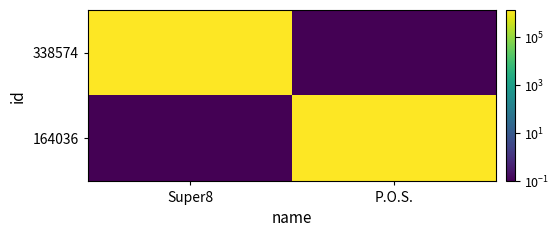

What is the smallest value displayed?

0.1